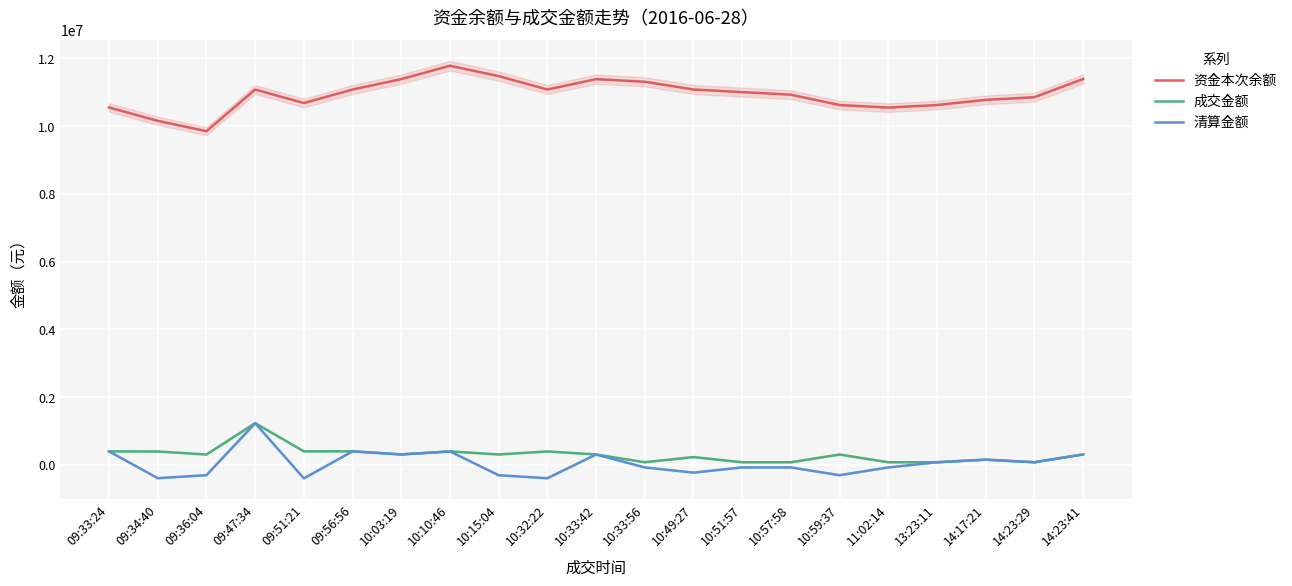

Reading right to left, list all the values displayed in this chart.

资金本次余额: 14:23:41=11389936.5	14:23:29=10852382.3	14:17:21=10775674.5	13:23:11=10622658.3	11:02:14=10546150.3	10:59:37=10622465.5	10:57:58=10927726.6	10:51:57=11004091.8	10:49:27=11080507.1	10:33:56=11310053.0	10:33:42=11386568.3	10:32:22=11080735.8	10:15:04=11476314.8	10:10:46=11782976.2	10:03:19=11387251.6	09:56:56=11079821.0	09:51:21=10681299.8	09:47:34=11079679.4	09:36:04=9850755.9	09:34:40=10155816.9	09:33:24=10549995.7
成交金额: 14:23:41=307800.0	14:23:29=76800.0	14:17:21=153200.0	13:23:11=76600.0	11:02:14=76300.0	10:59:37=305200.0	10:57:58=76350.0	10:51:57=76400.0	10:49:27=229500.0	10:33:56=76500.0	10:33:42=306200.0	10:32:22=395500.0	10:15:04=306600.0	10:10:46=396200.0	10:03:19=307800.0	09:56:56=399000.0	09:51:21=398300.0	09:47:34=1230400.0	09:36:04=305000.0	09:34:40=394100.0	09:33:24=397600.0
清算金额: 14:23:41=307430.6	14:23:29=76707.8	14:17:21=153016.2	13:23:11=76508.1	11:02:14=-76315.3	10:59:37=-305261.0	10:57:58=-76365.3	10:51:57=-76415.3	10:49:27=-229545.9	10:33:56=-76515.3	10:33:42=305832.6	10:32:22=-395579.1	10:15:04=-306661.3	10:10:46=395724.6	10:03:19=307430.6	09:56:56=398521.2	09:51:21=-398379.7	09:47:34=1228923.5	09:36:04=-305061.0	09:34:40=-394178.8	09:33:24=397122.9